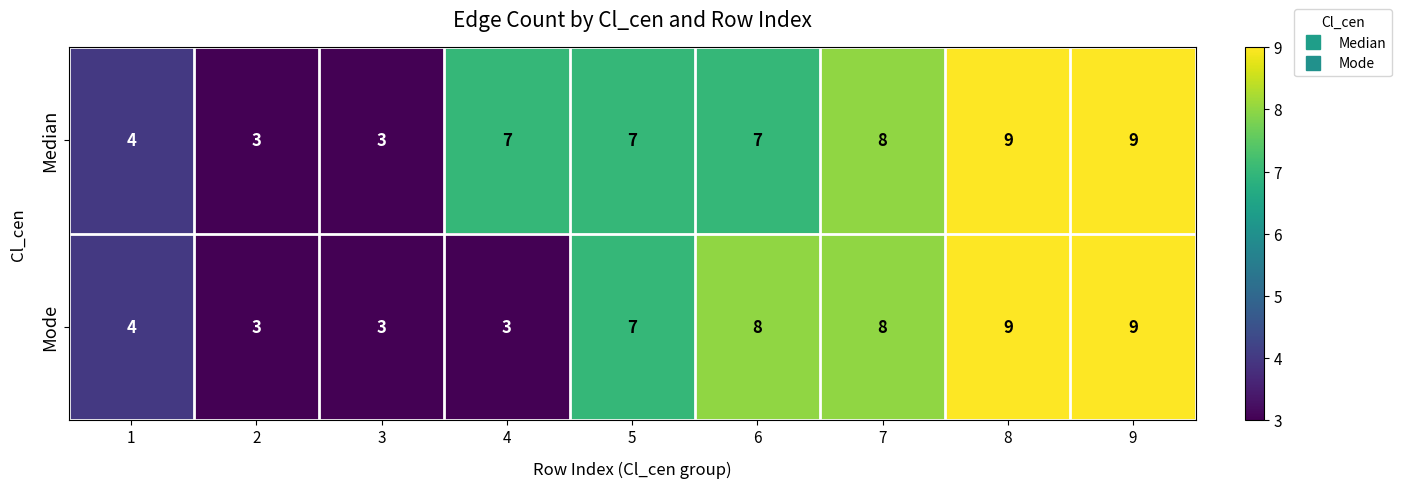

What is the approximate value of Median at 6?

7